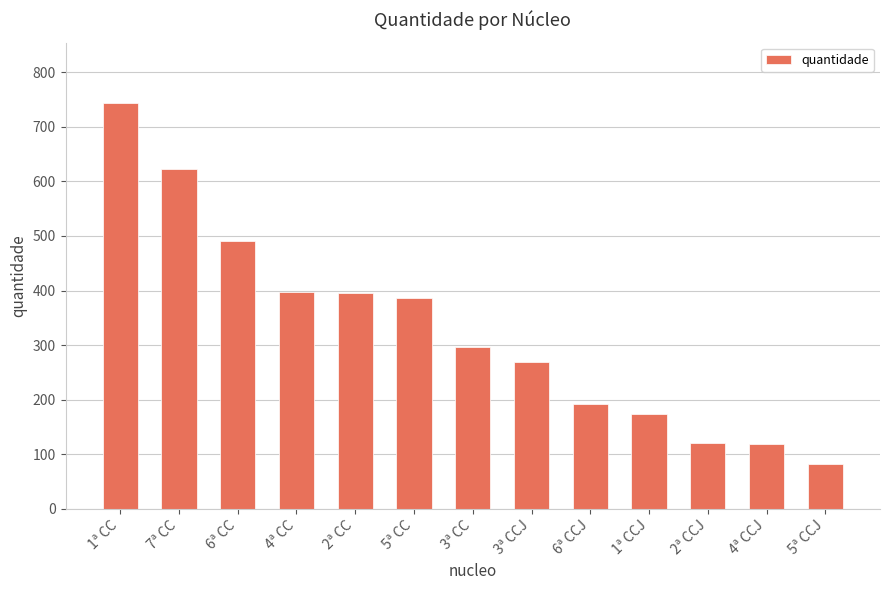

Which has a higher value, 1ª CC or 4ª CC?

1ª CC